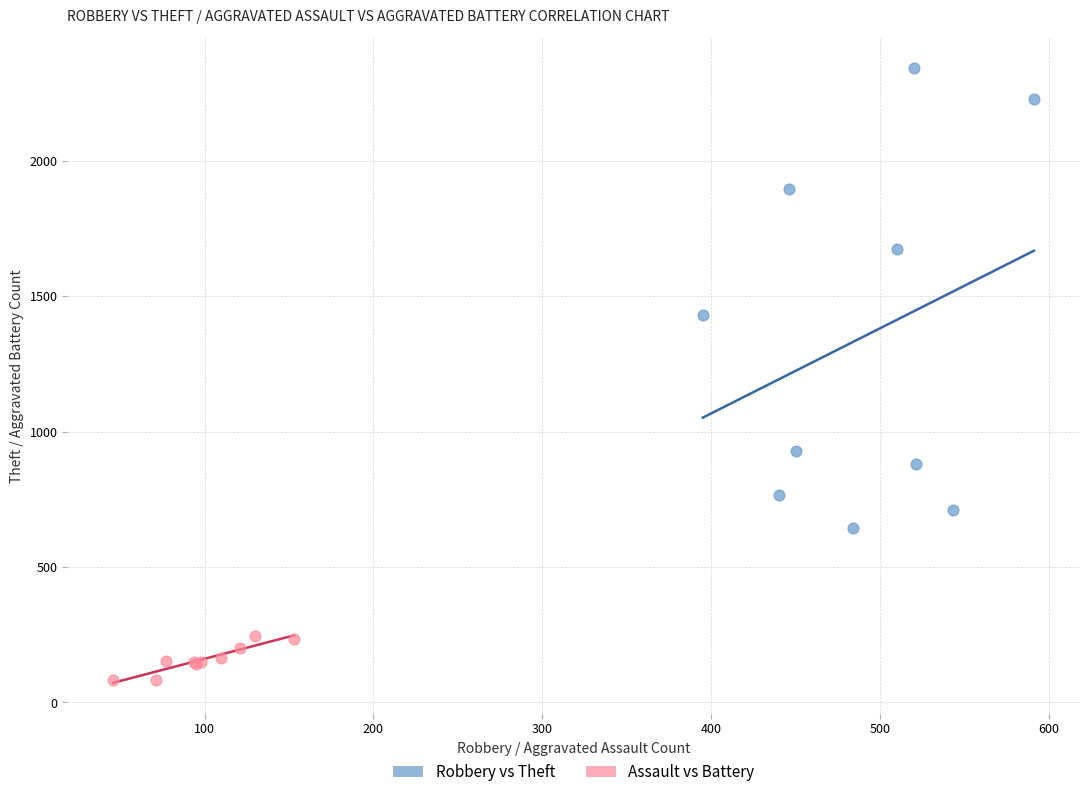

Which series contains the highest Y value?

Robbery vs Theft